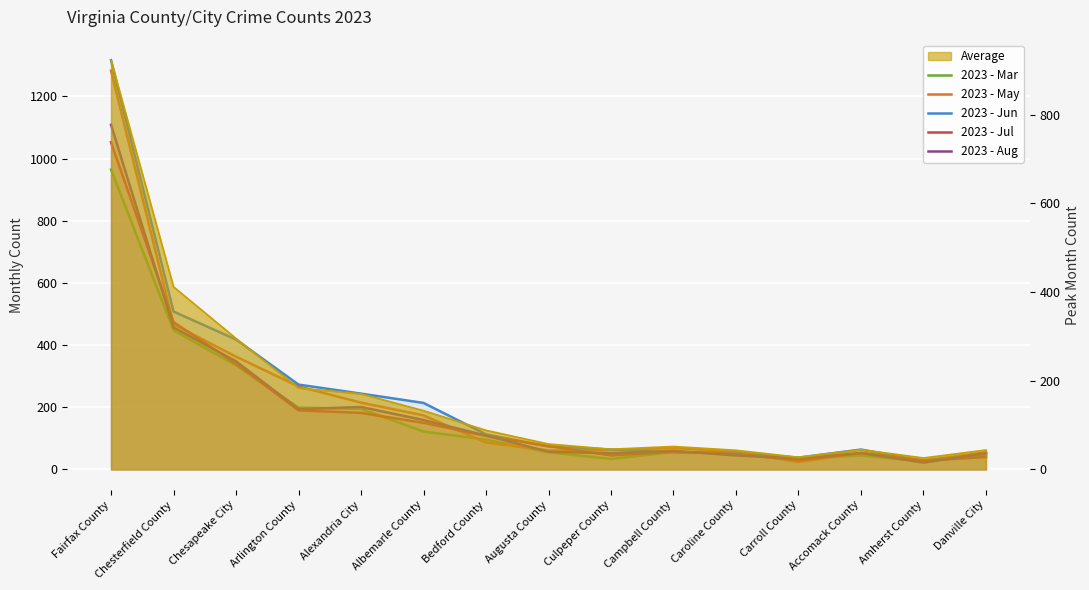

Which series changed the most between Bedford County and Augusta County?

2023 - Aug